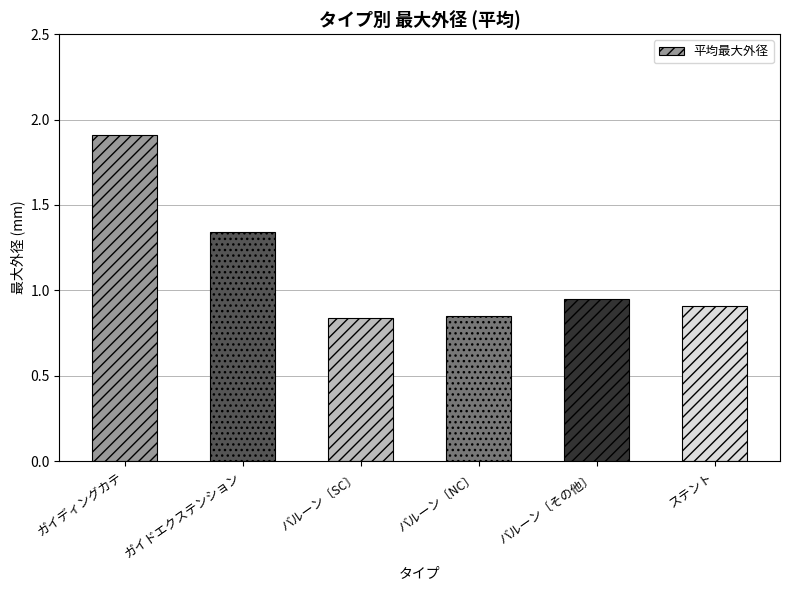

What is the change in value from バルーン〔NC〕 to ステント?

+0.1